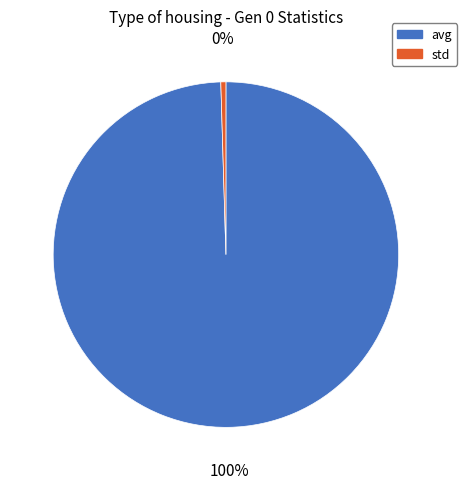

How many segments does this pie chart have?

2